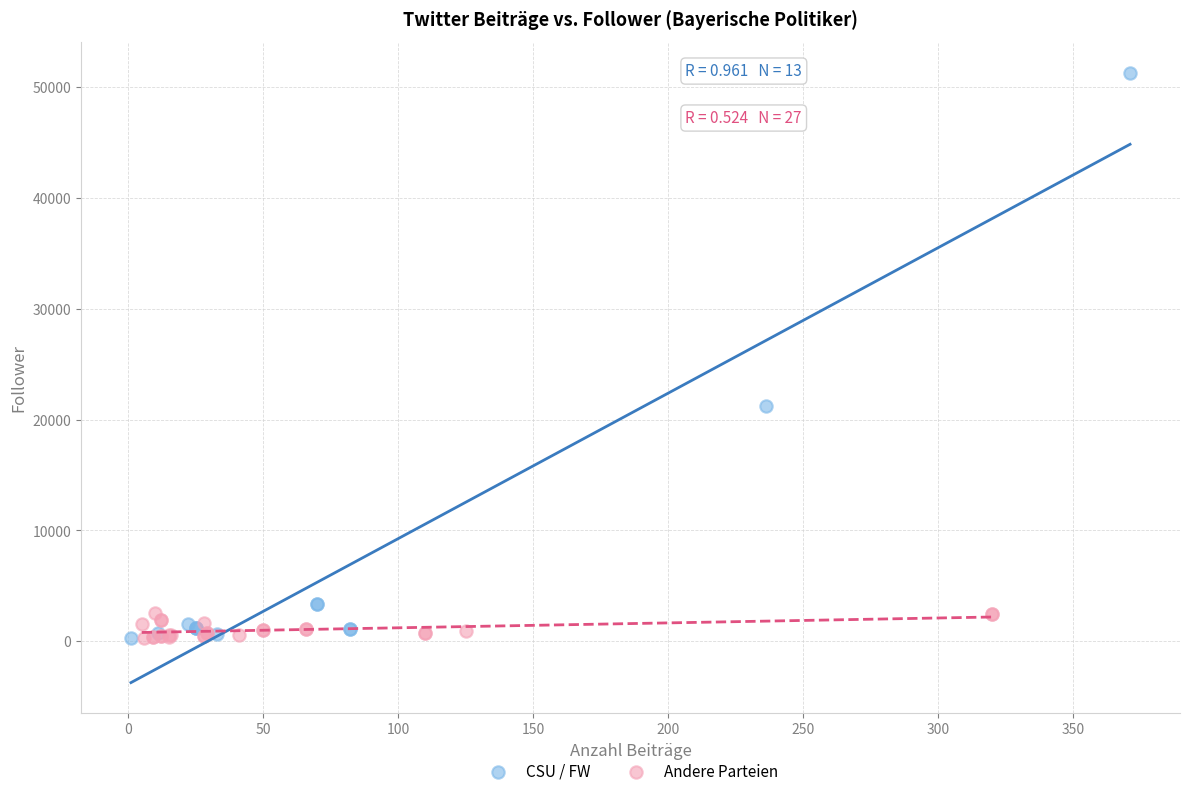

Which series has the widest spread of Y values?

CSU / FW